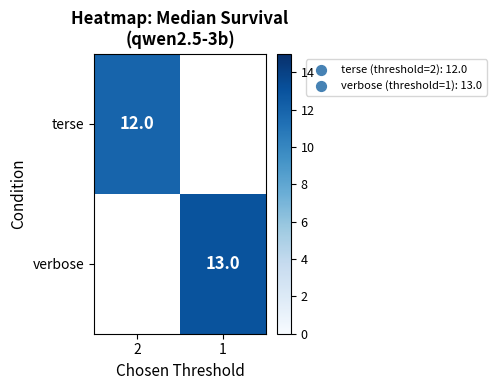

The verbose series shows 13 at 1. True or false?

True